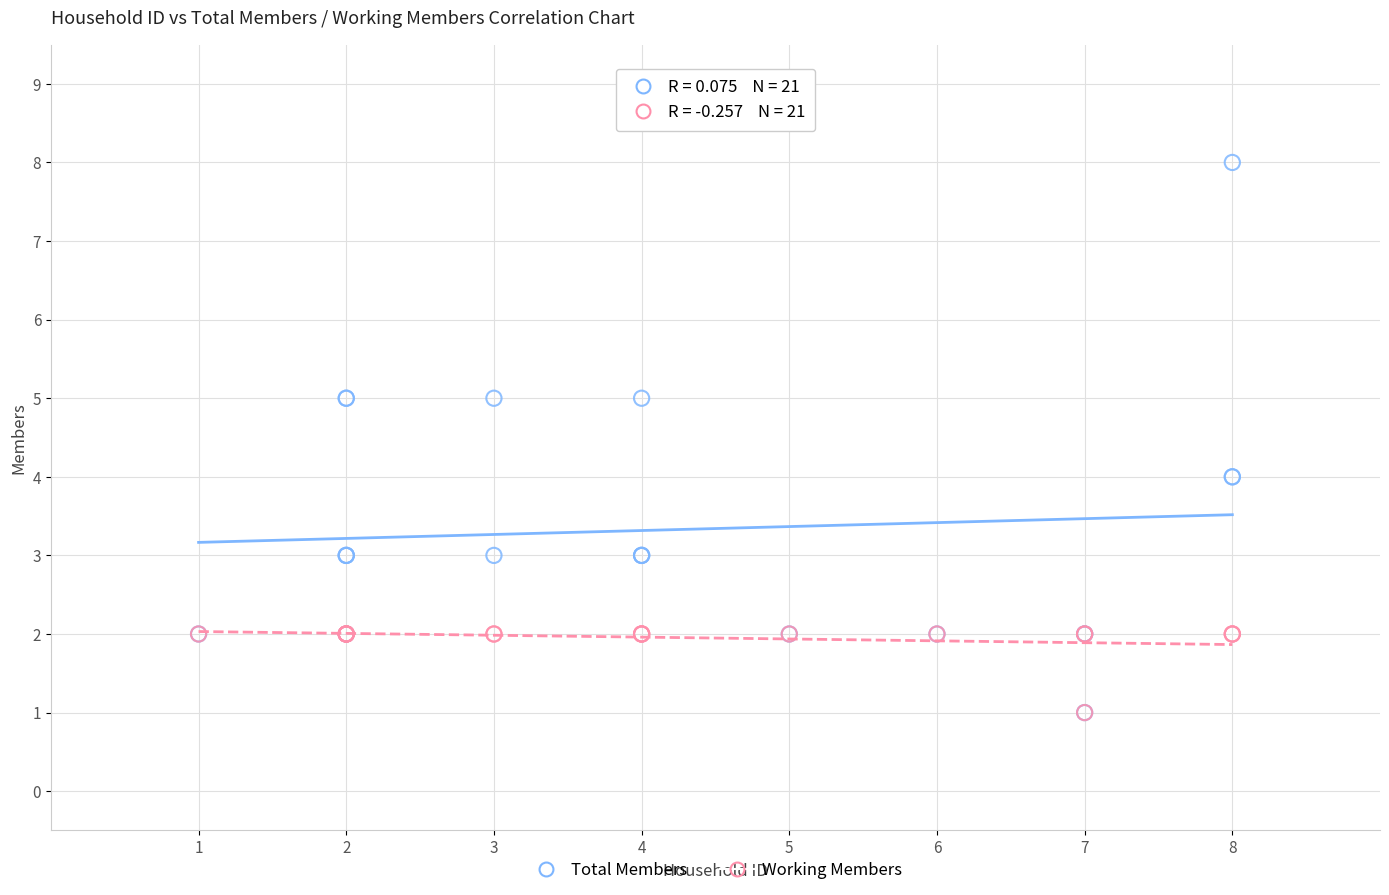

What are all the series names shown in the legend?

Total Members, Working Members